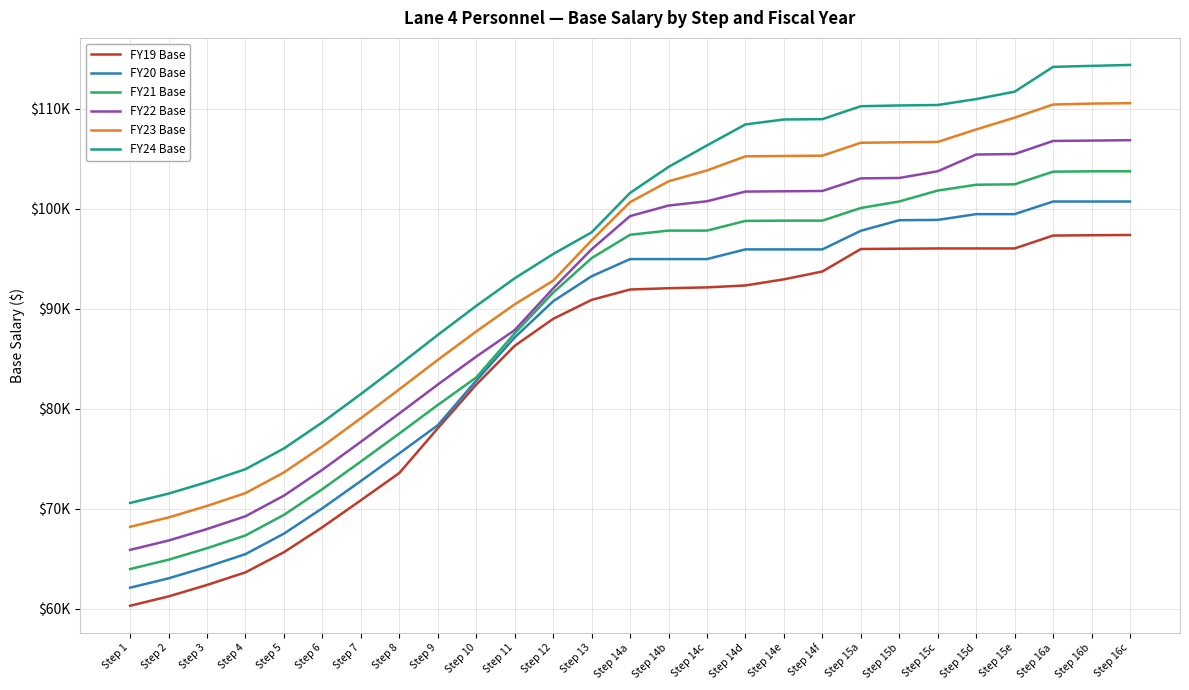

What is the difference between the highest and lowest values at Step 9?

9341.3